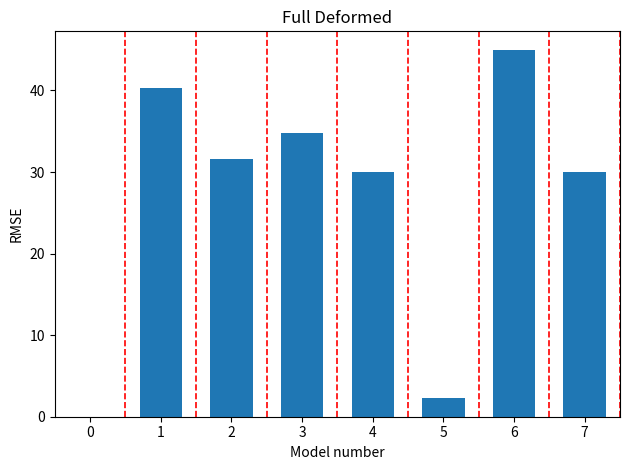

Which label corresponds to the largest value in the chart?

6